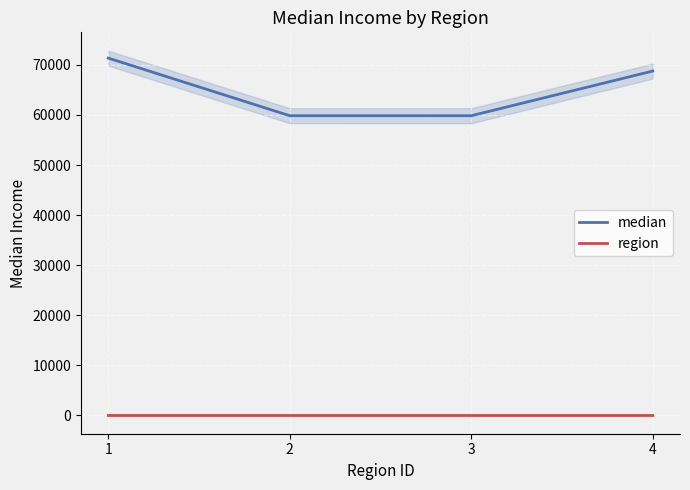

How many values in the region series exceed 3?

1